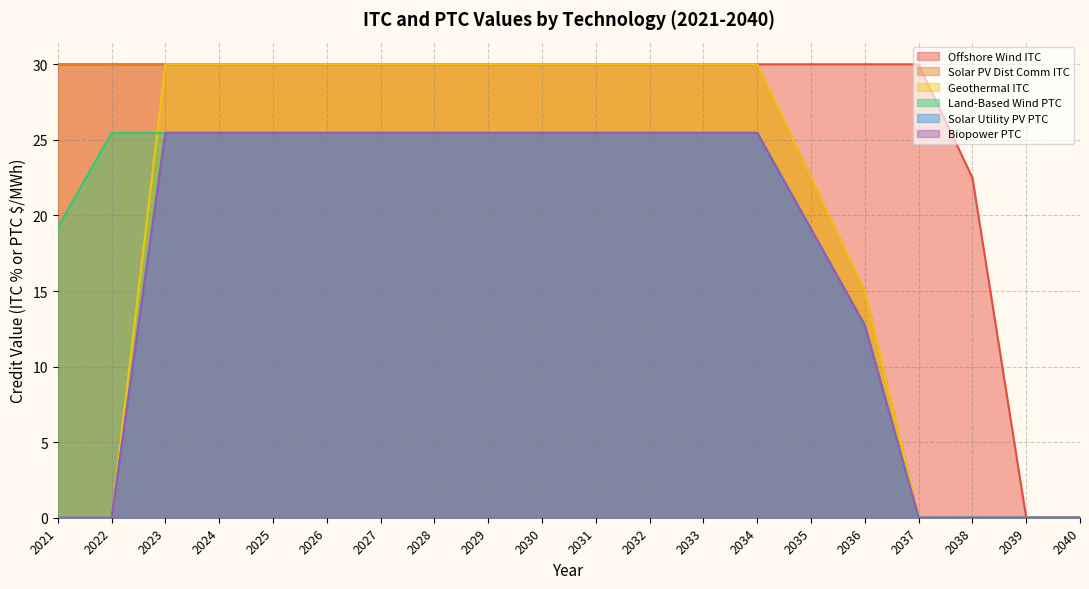

Reading right to left, what are all the values shown in this chart?

Offshore Wind ITC: 2040=0.0	2039=0.0	2038=22.5	2037=30.0	2036=30.0	2035=30.0	2034=30.0	2033=30.0	2032=30.0	2031=30.0	2030=30.0	2029=30.0	2028=30.0	2027=30.0	2026=30.0	2025=30.0	2024=30.0	2023=30.0	2022=30.0	2021=30.0
Solar PV Dist Comm ITC: 2040=0.0	2039=0.0	2038=0.0	2037=0.0	2036=15.0	2035=22.5	2034=30.0	2033=30.0	2032=30.0	2031=30.0	2030=30.0	2029=30.0	2028=30.0	2027=30.0	2026=30.0	2025=30.0	2024=30.0	2023=30.0	2022=30.0	2021=30.0
Geothermal ITC: 2040=0.0	2039=0.0	2038=0.0	2037=0.0	2036=15.0	2035=22.5	2034=30.0	2033=30.0	2032=30.0	2031=30.0	2030=30.0	2029=30.0	2028=30.0	2027=30.0	2026=30.0	2025=30.0	2024=30.0	2023=30.0	2022=0.0	2021=0.0
Land-Based Wind PTC: 2040=0.0	2039=0.0	2038=0.0	2037=0.0	2036=12.7	2035=19.1	2034=25.5	2033=25.5	2032=25.5	2031=25.5	2030=25.5	2029=25.5	2028=25.5	2027=25.5	2026=25.5	2025=25.5	2024=25.5	2023=25.5	2022=25.5	2021=19.2
Solar Utility PV PTC: 2040=0.0	2039=0.0	2038=0.0	2037=0.0	2036=12.7	2035=19.1	2034=25.5	2033=25.5	2032=25.5	2031=25.5	2030=25.5	2029=25.5	2028=25.5	2027=25.5	2026=25.5	2025=25.5	2024=25.5	2023=25.5	2022=0.0	2021=0.0
Biopower PTC: 2040=0.0	2039=0.0	2038=0.0	2037=0.0	2036=12.7	2035=19.1	2034=25.5	2033=25.5	2032=25.5	2031=25.5	2030=25.5	2029=25.5	2028=25.5	2027=25.5	2026=25.5	2025=25.5	2024=25.5	2023=25.5	2022=0.0	2021=0.0